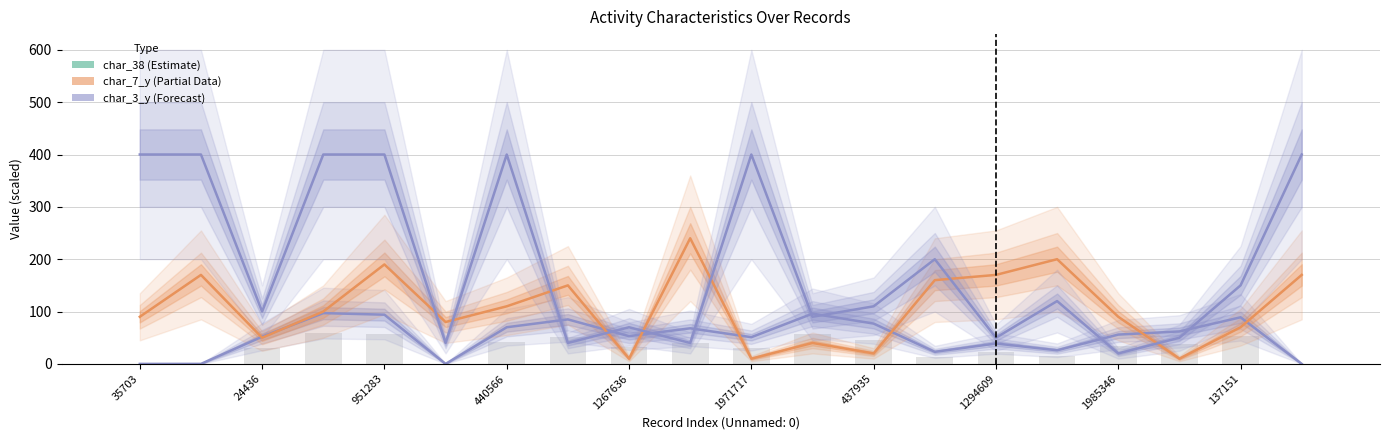

How many series are shown in this chart?

3